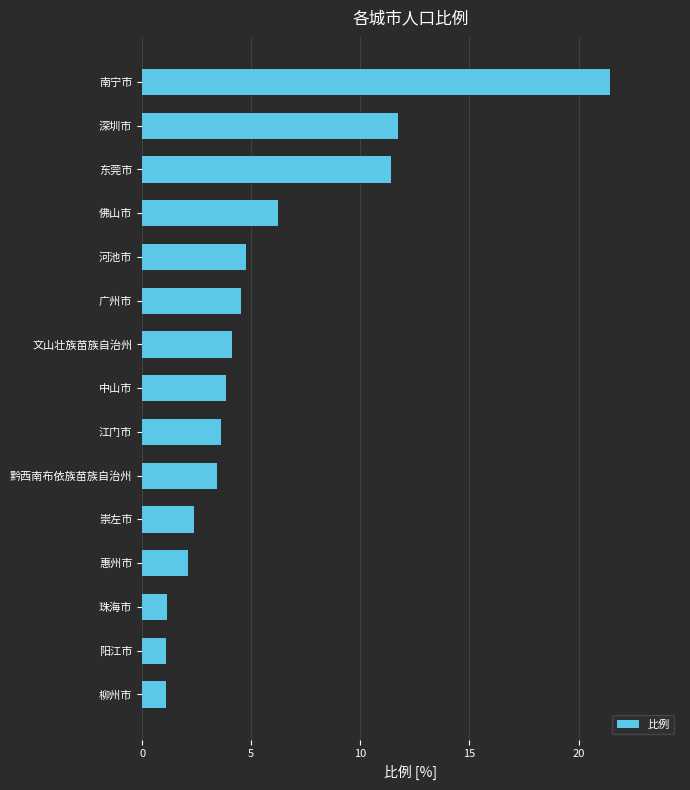

What is the average value?

5.5